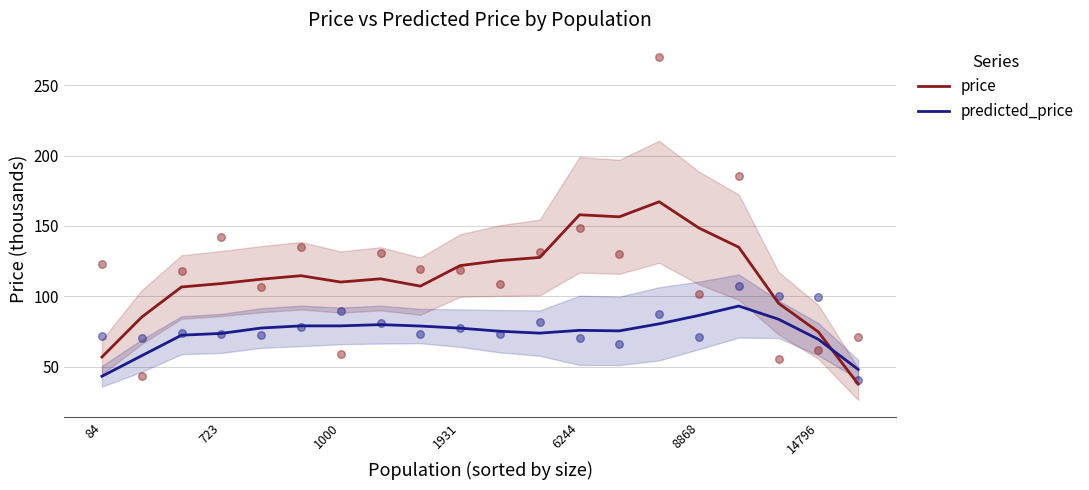

What are all the series names shown in the legend?

price, predicted_price